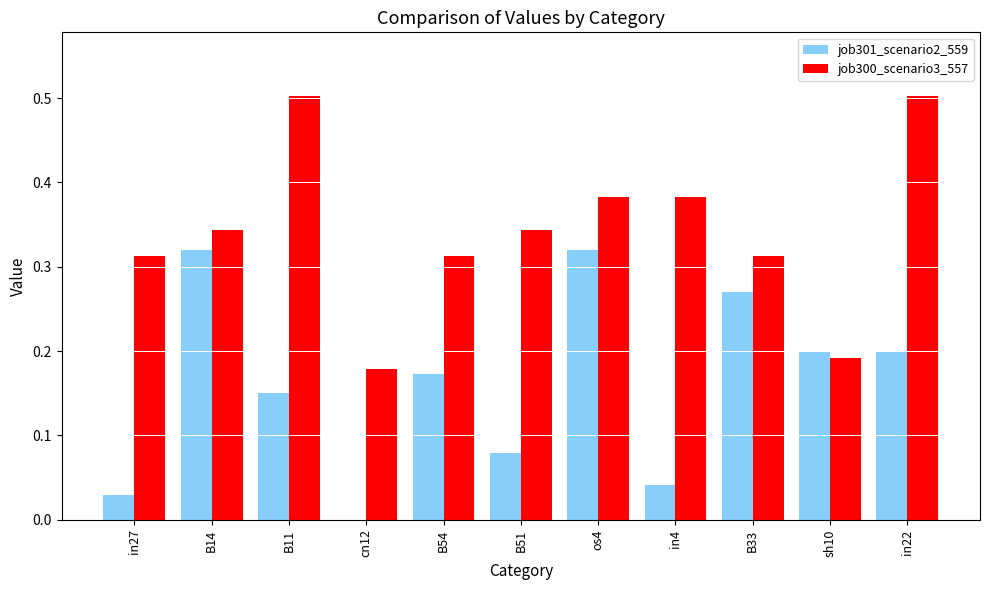

What is the highest value of the job300_scenario3_557 series?

0.5